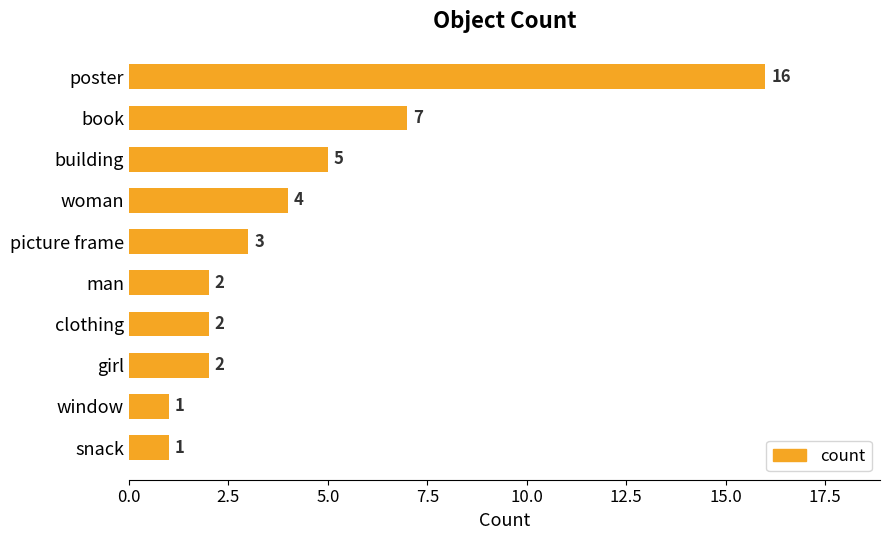

What is the label of the 7th bar from the bottom?

woman